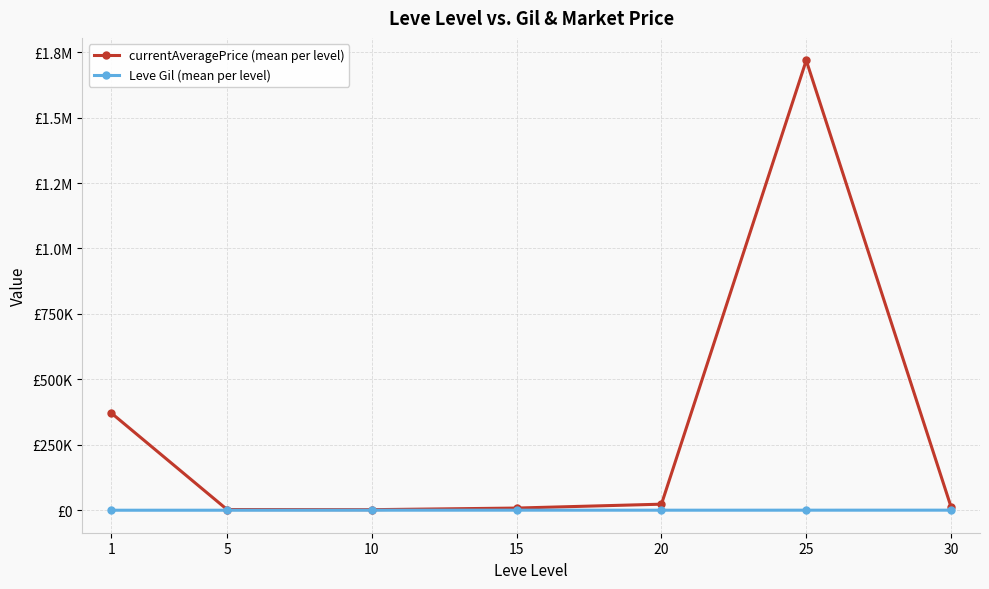

Where is the first local maximum for currentAveragePrice (mean per level)?

25